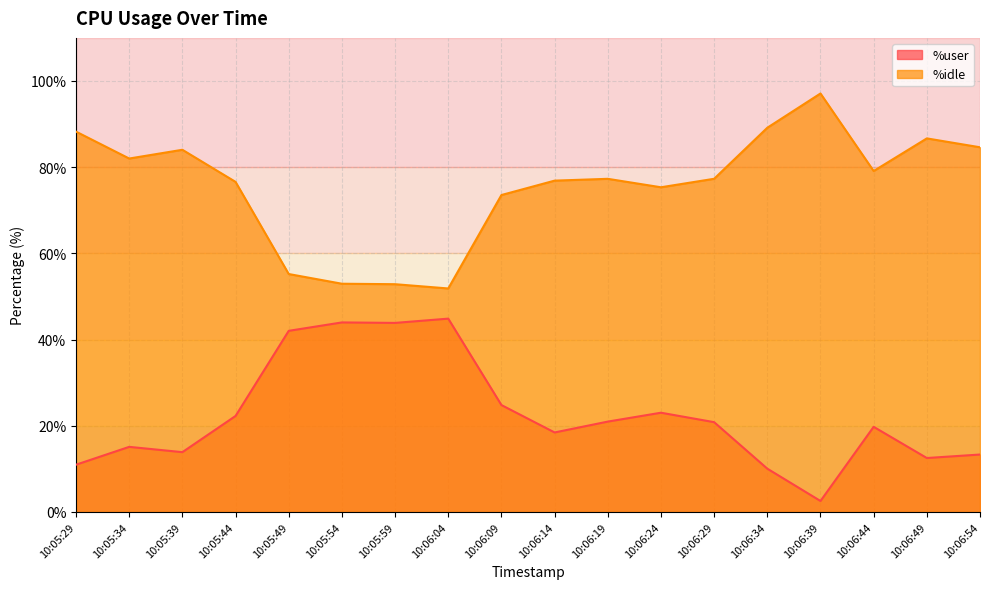

Reading left to right, what are all the values shown in this chart?

%user: 11.0	15.1	13.9	22.3	42.0	44.0	43.9	44.9	24.8	18.4	21.0	23.0	20.8	10.1	2.5	19.8	12.5	13.3
%idle: 88.2	82.0	84.0	76.6	55.2	53.0	52.9	51.9	73.5	76.9	77.3	75.3	77.3	89.2	97.1	79.1	86.7	84.6